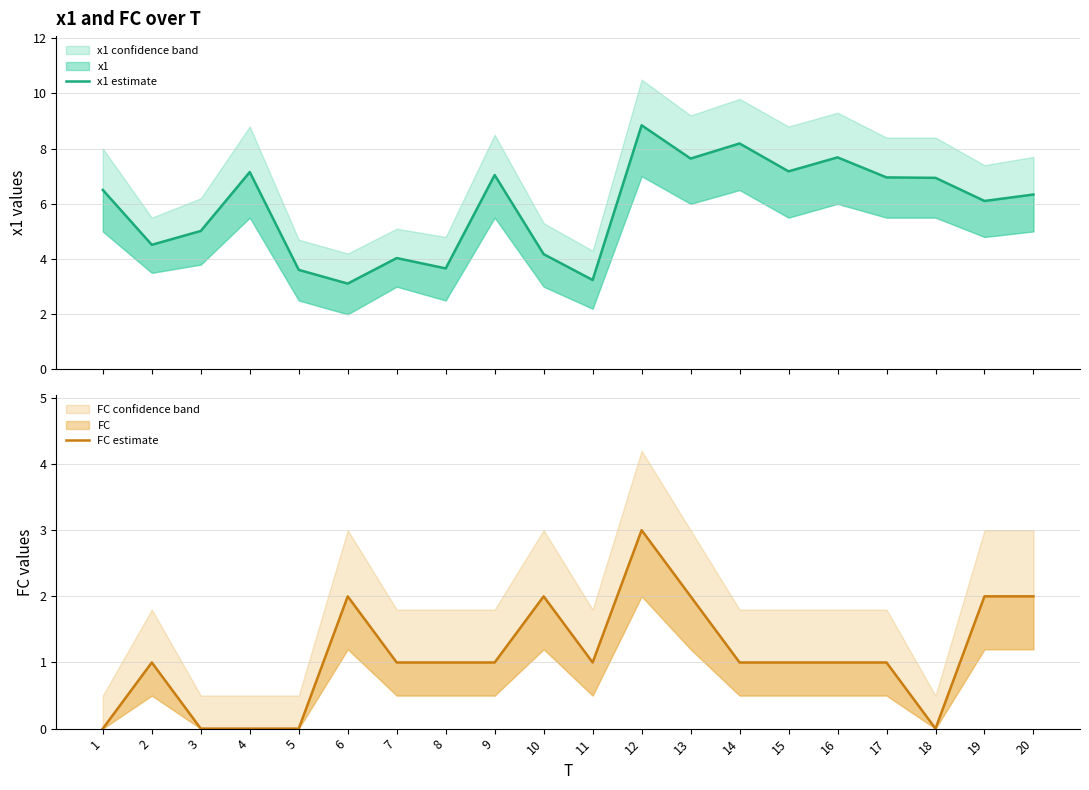

At which label does x1 estimate first exceed 6?

1